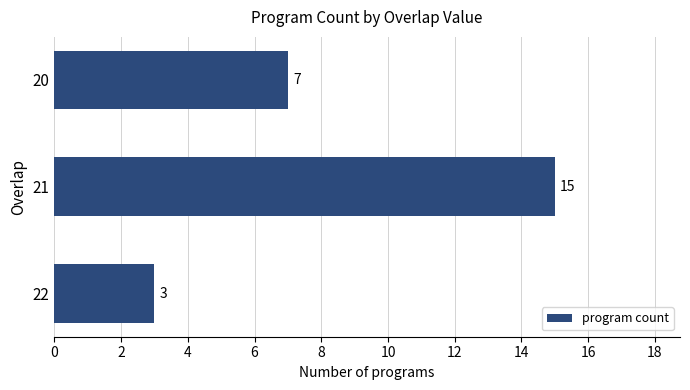

Reading bottom to top, list all the values displayed in this chart.

3	15	7